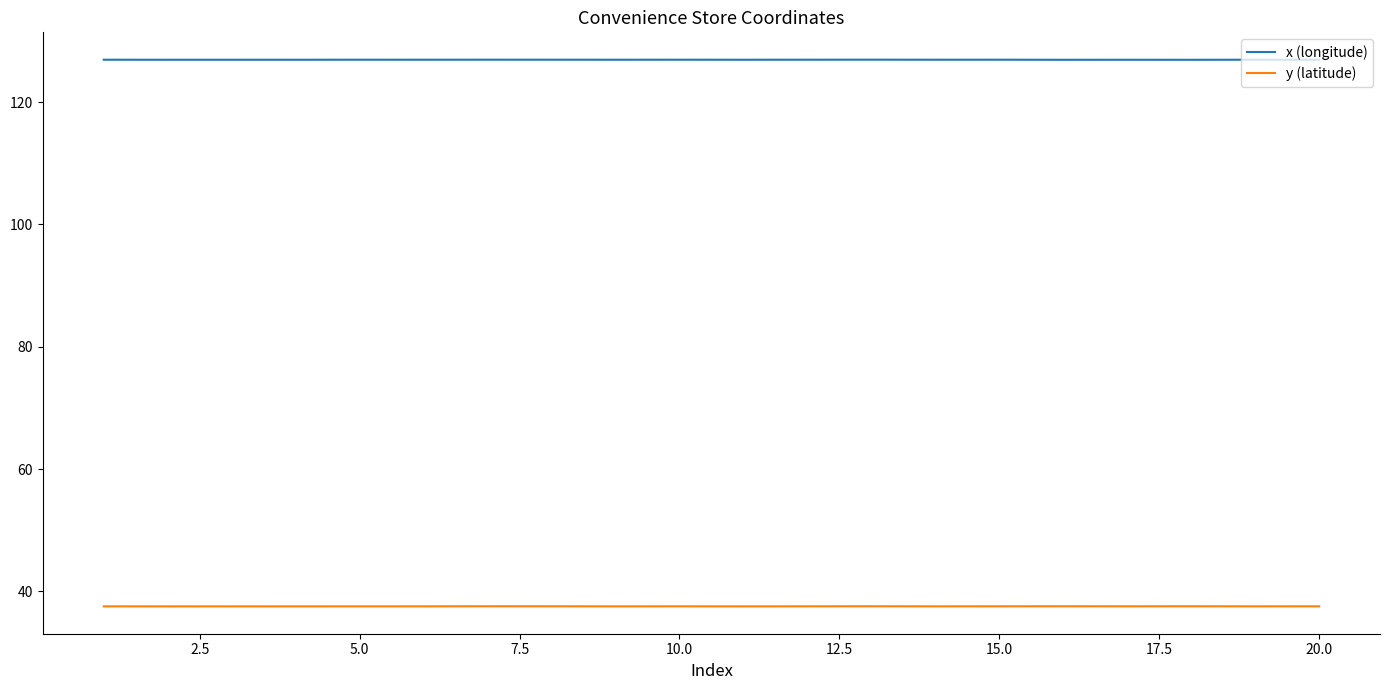

Which series has the largest total across all categories?

x (longitude)